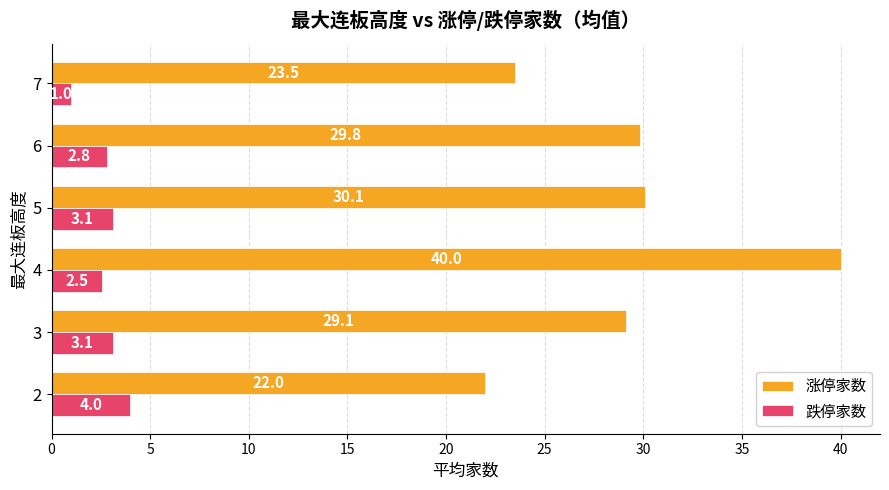

What is the sum of all 涨停家数 values?

174.6